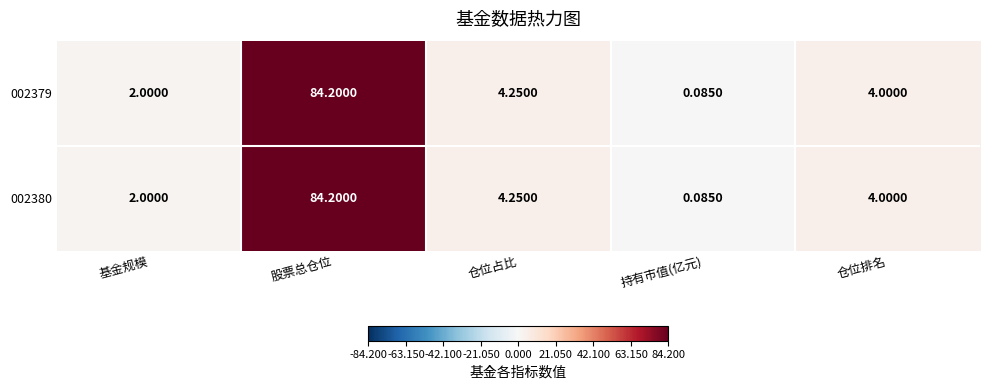

At which category is the sum across all series the highest?

股票总仓位